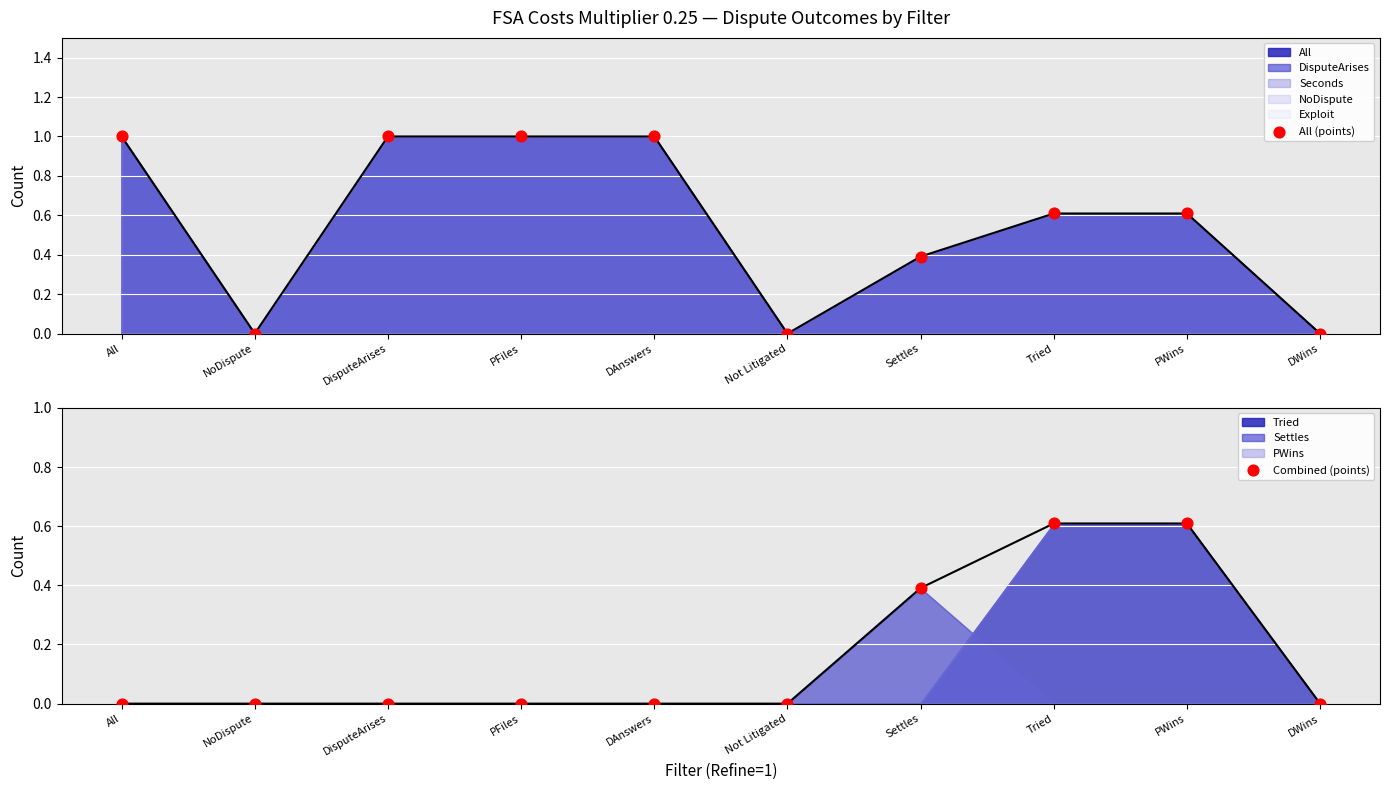

Which series reaches the minimum Y coordinate?

All (points)